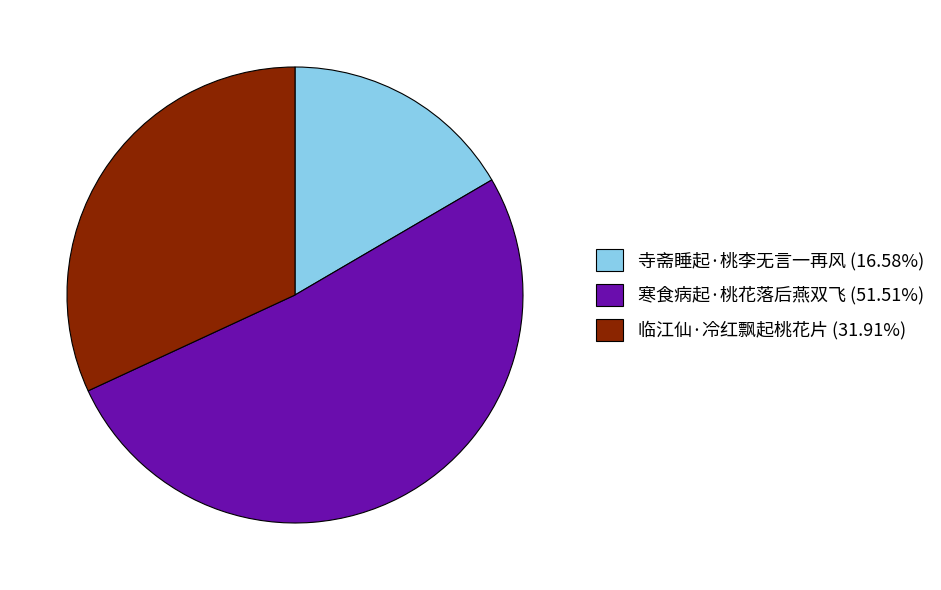

Combined, do 寒食病起·桃花落后燕双飞 and 寺斋睡起·桃李无言一再风 account for over 50%?

Yes